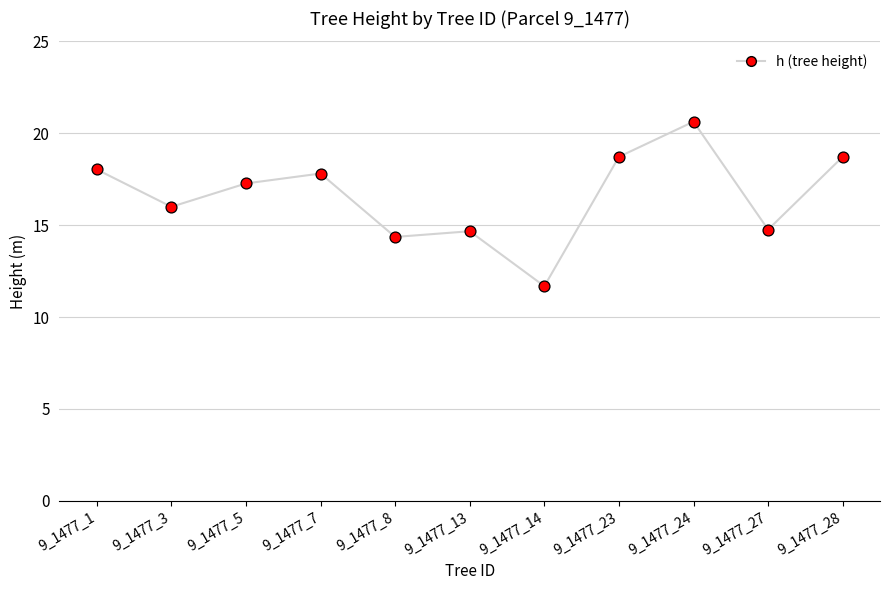

What is the change in value from 9_1477_13 to 9_1477_27?

+0.1